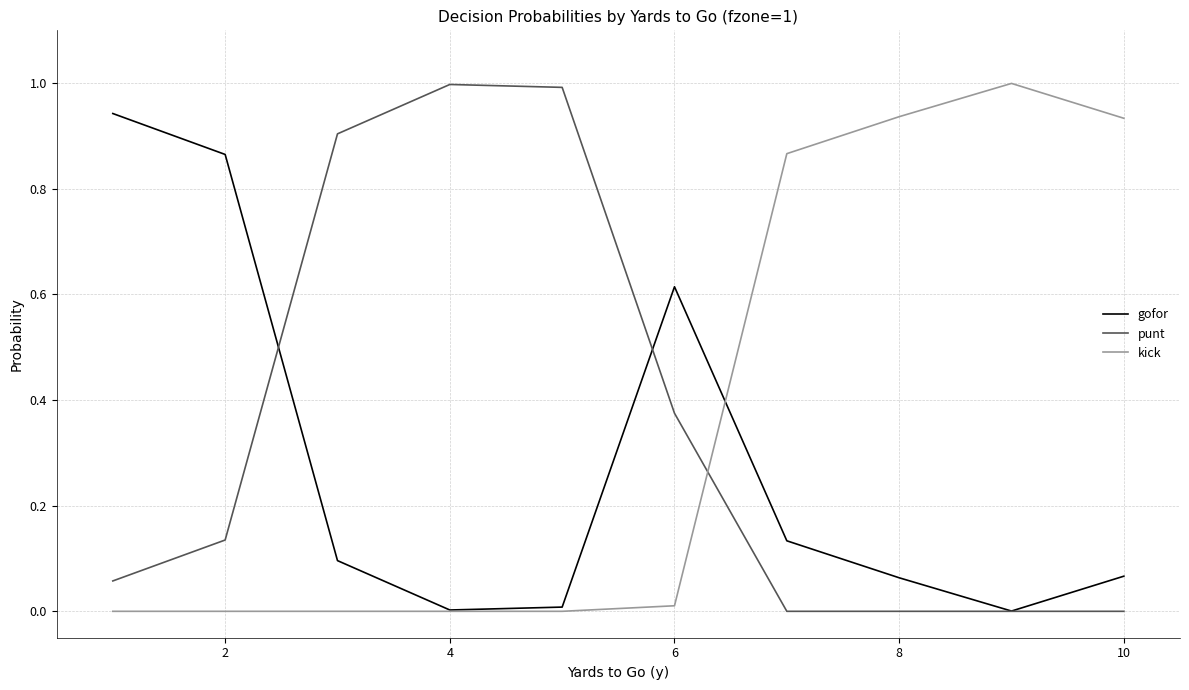

What are all the series names shown in the legend?

gofor, punt, kick